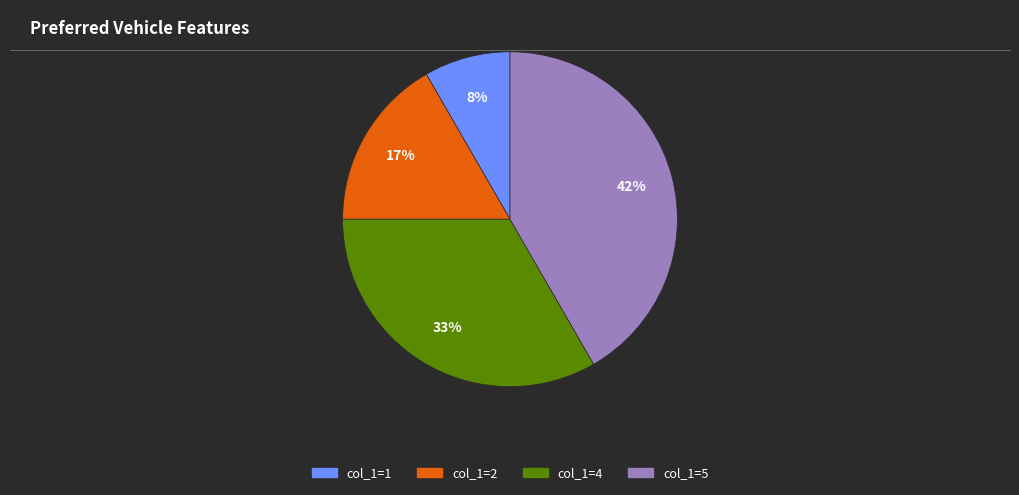

True or false: col_1=4 accounts for 33% of the total.

True